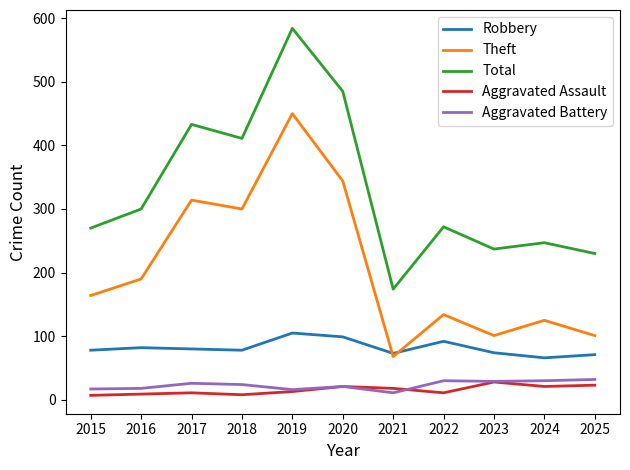

Which series has the largest range (max minus min)?

Total